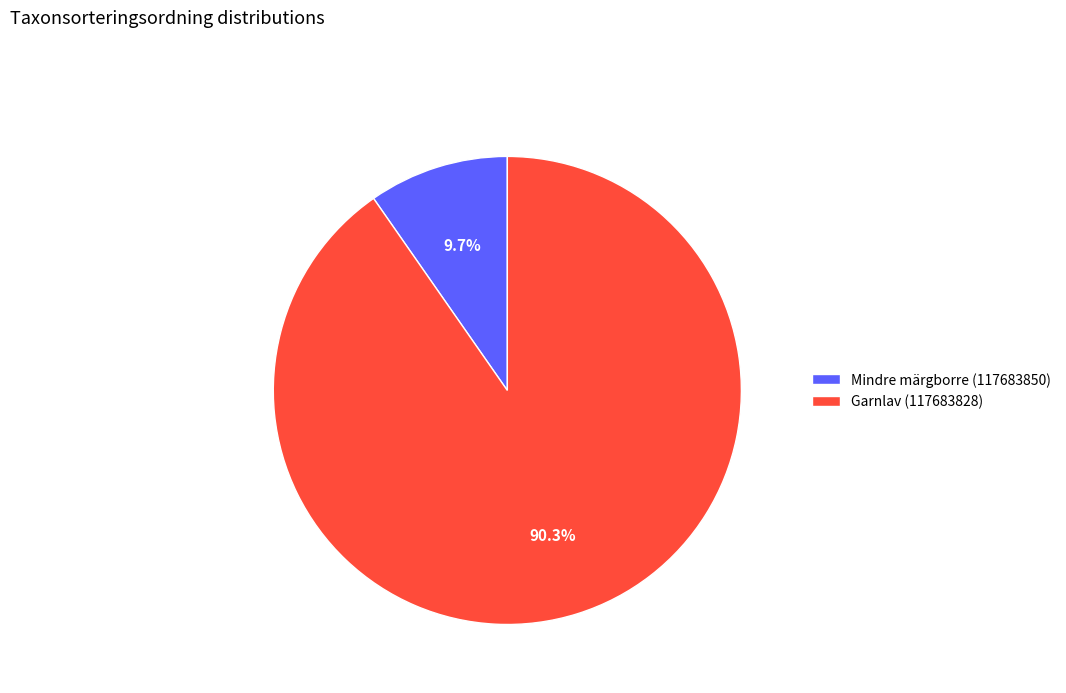

Count the number of slices in the pie.

2